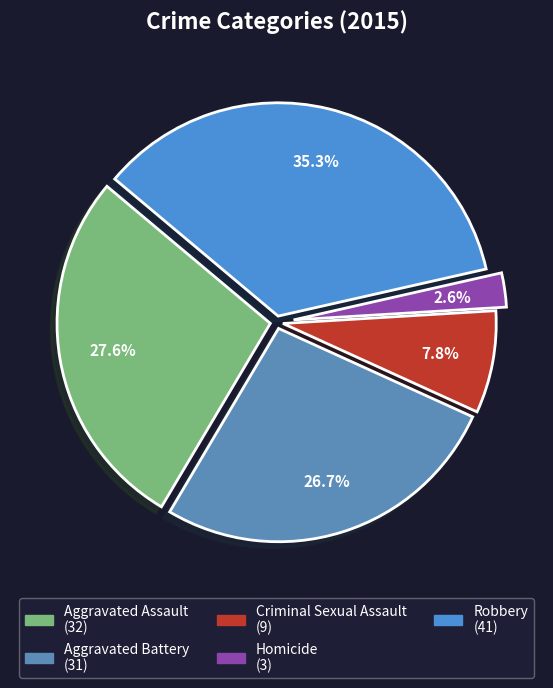

What is the change in value from Aggravated Assault to Robbery?

+9